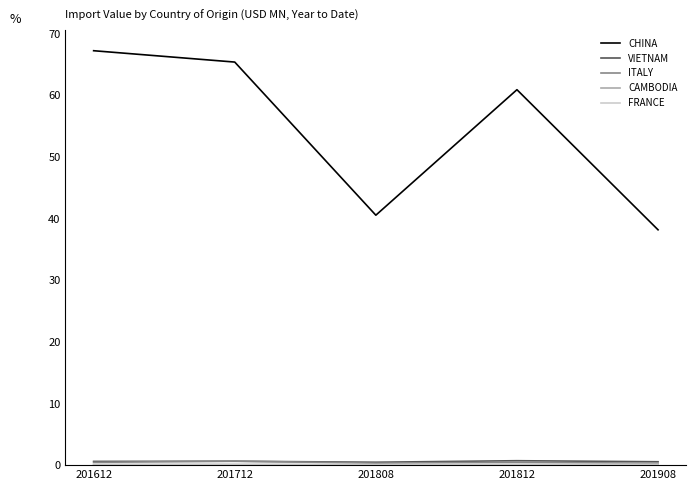

True or false: CHINA has a value of 61.0 at 201808.

False